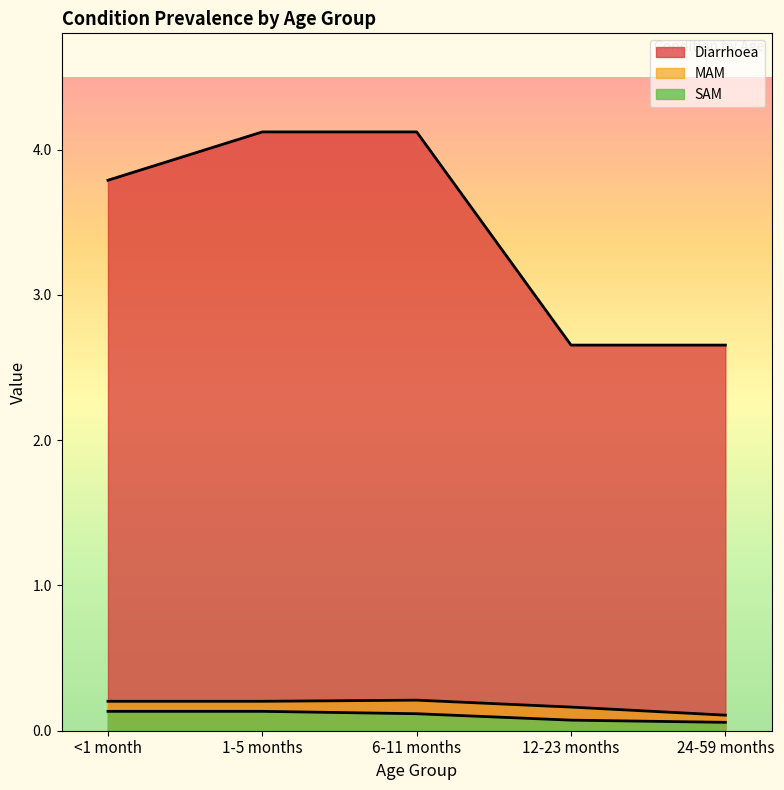

Reading left to right, extract all data points from this chart.

Diarrhoea: 3.8	4.1	4.1	2.7	2.7
MAM: 0.2	0.2	0.2	0.2	0.1
SAM: 0.1	0.1	0.1	0.1	0.1